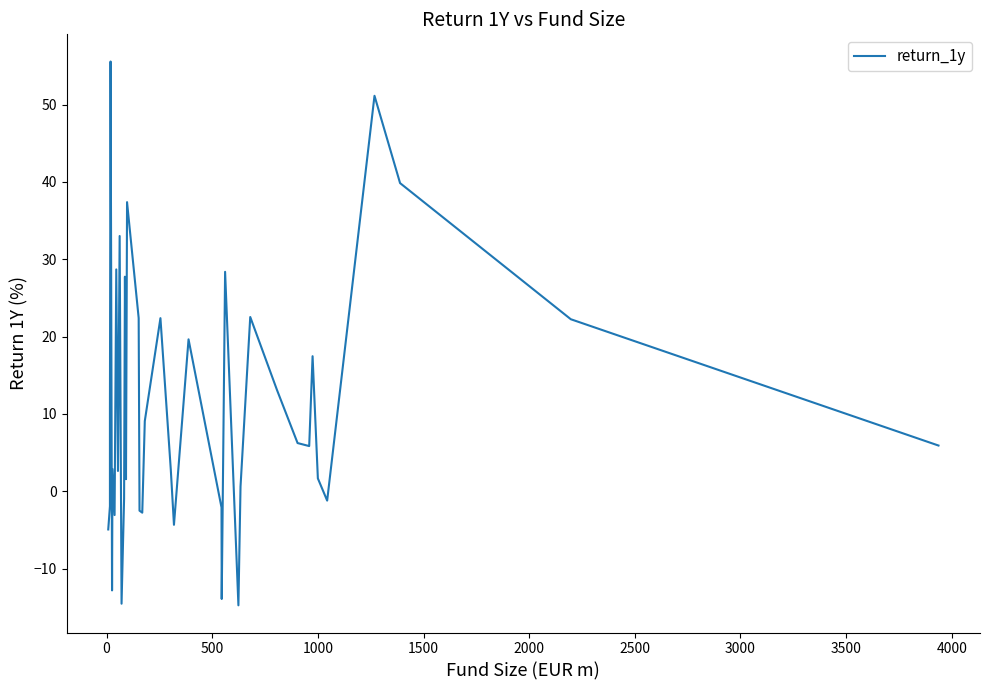

Reading right to left, transcribe all the data shown in this chart.

5.9	22.2	39.8	51.1	-1.2	1.7	17.5	5.8	6.2	13.1	22.5	0.6	-14.8	28.4	-13.9	-2.1	19.6	-4.3	2.8	22.4	9.1	-2.8	-2.5	22.4	37.4	1.6	27.7	-0.9	-14.5	33.0	2.6	28.7	-3.1	2.9	-5.1	-12.8	55.6	10.4	-1.9	-4.9